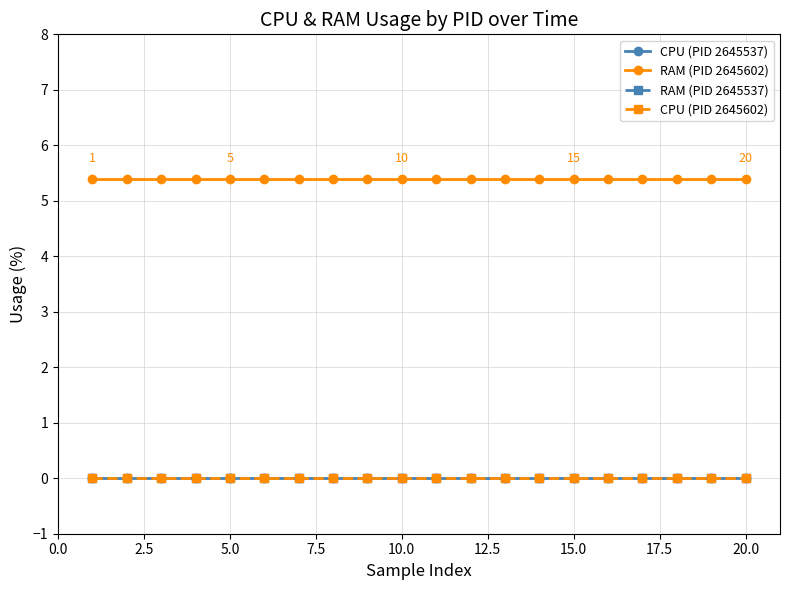

At how many categories does at least one series exceed 0?

20